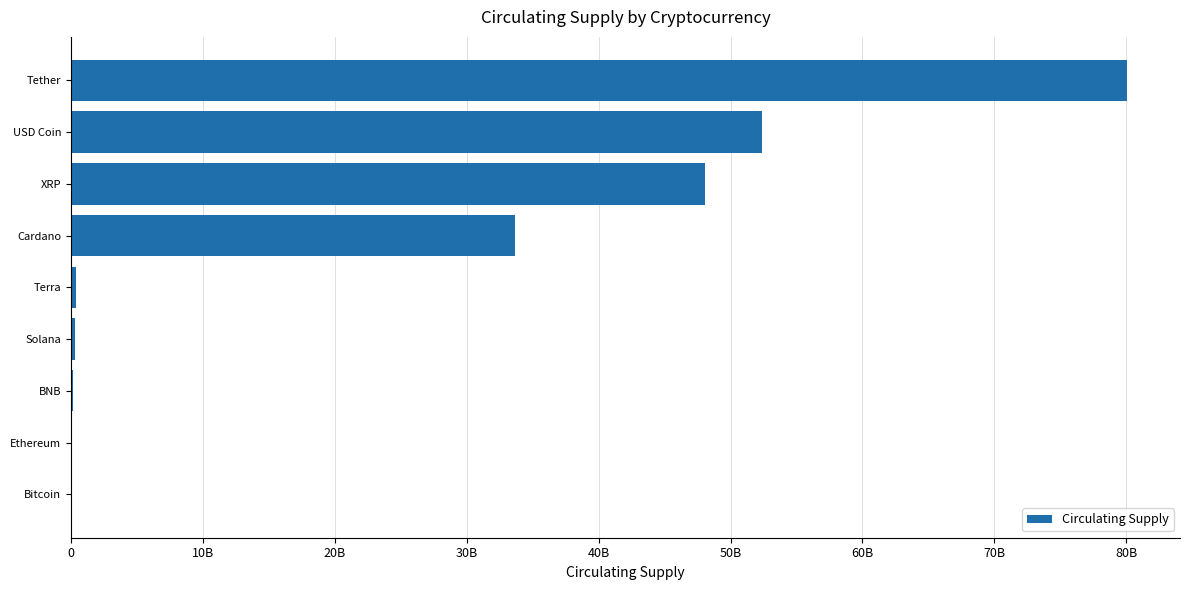

Which label corresponds to the largest value in the chart?

Tether